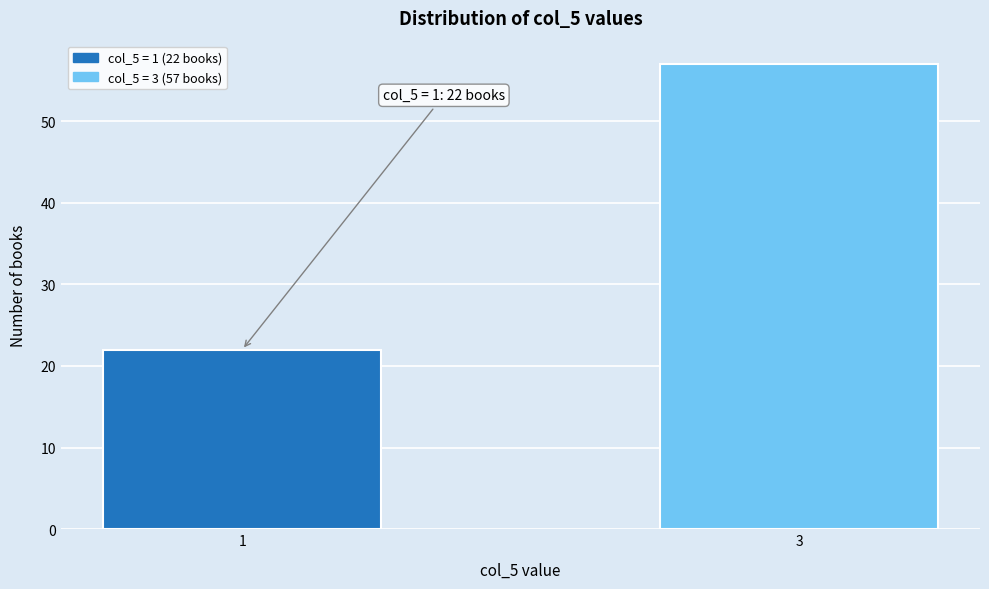

Reading right to left, extract all data points from this chart.

3=57	1=22